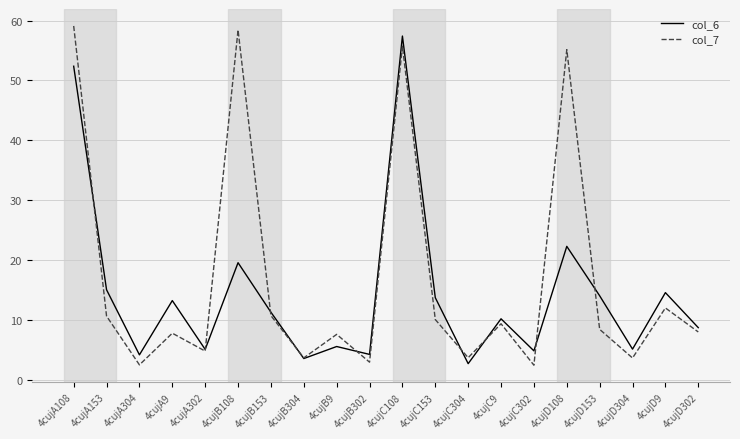

What is the difference between the maximum and second lowest values in the col_7 series?

56.6